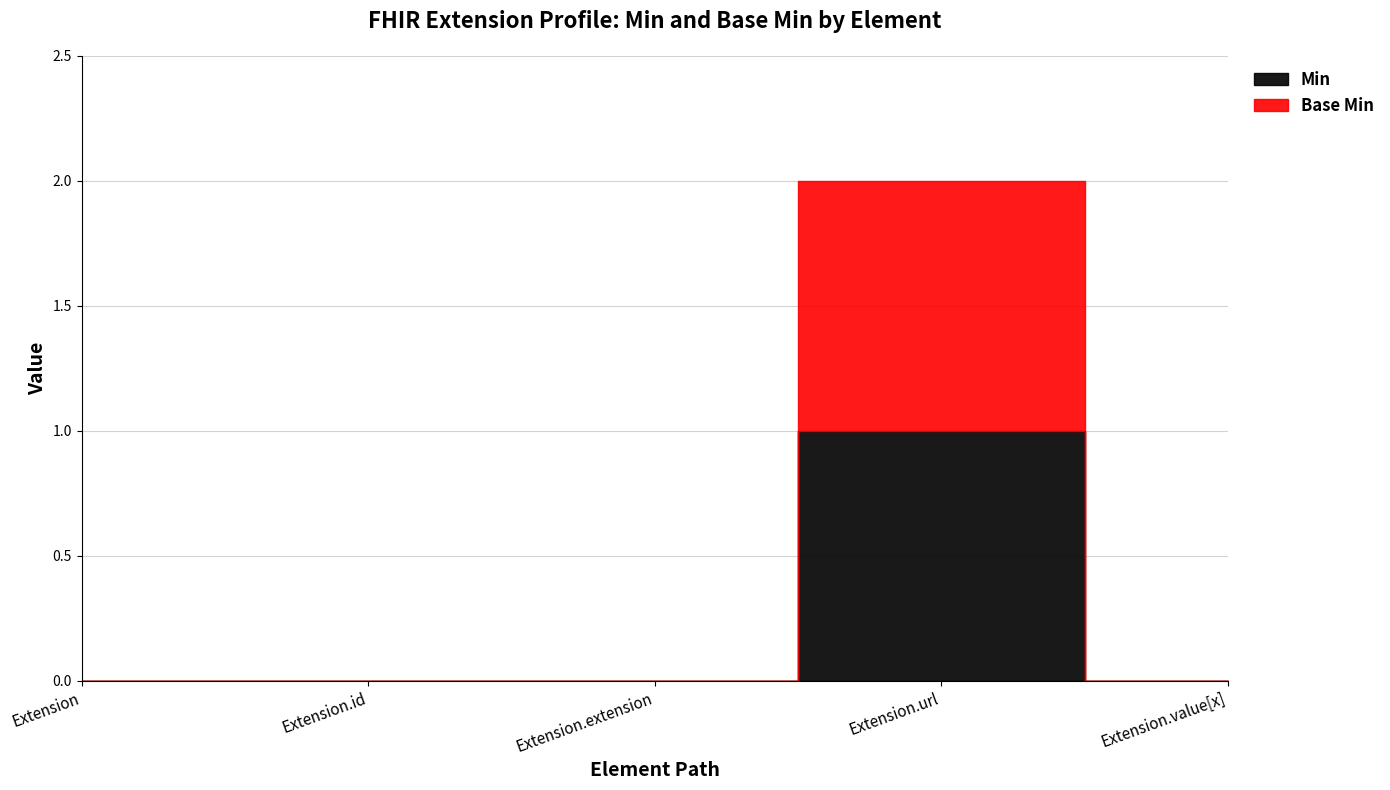

At which label does Base Min reach its peak?

Extension.url